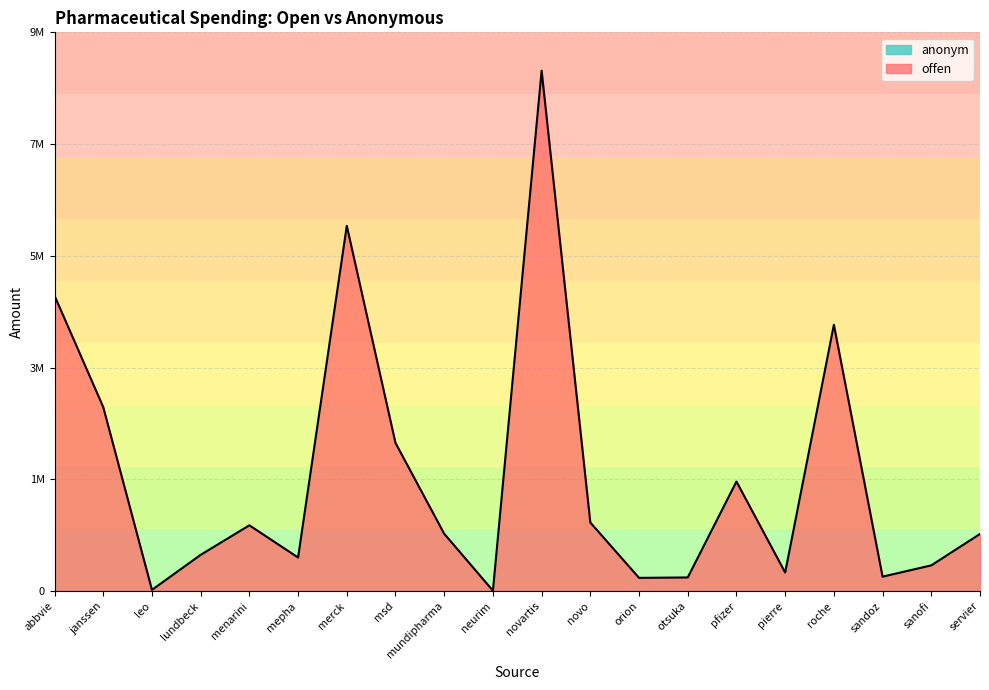

How many points are higher than both their immediate neighbors (excluding endpoints)?

5